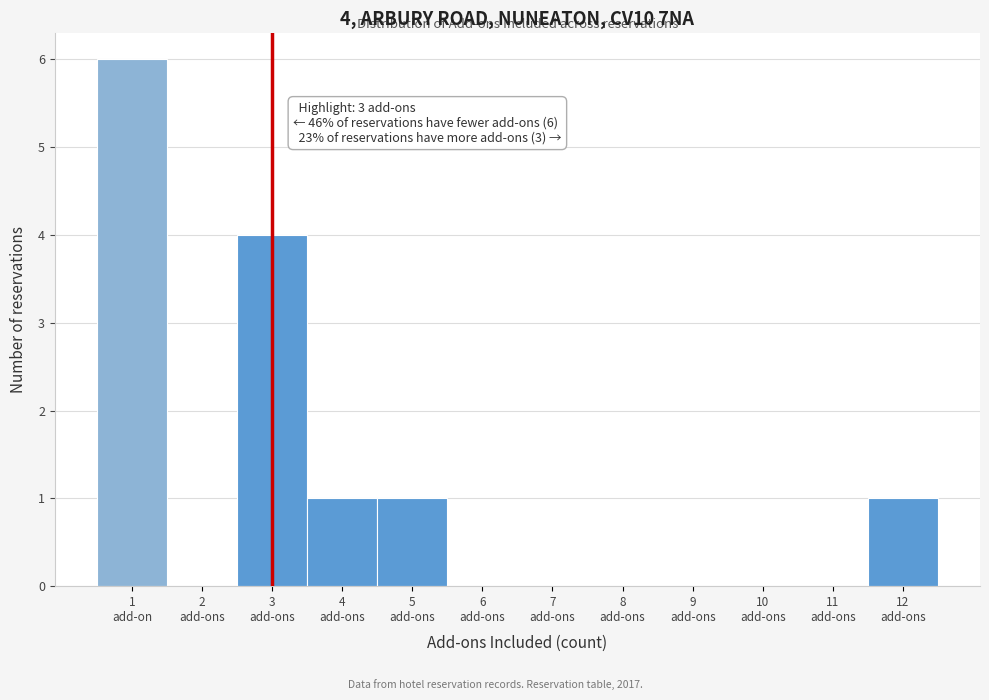

What is the sum of all values?

13